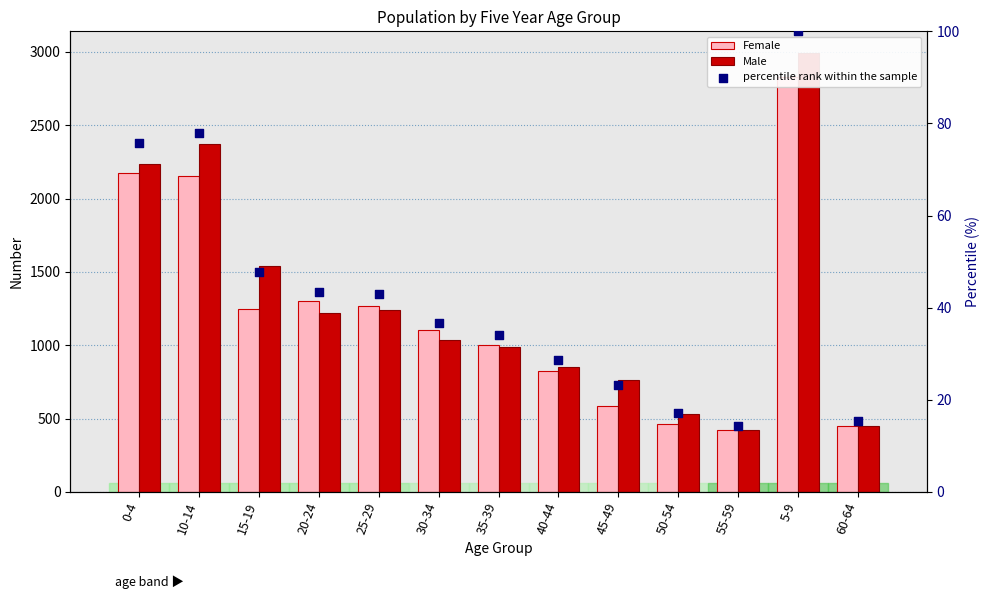

What are all the series names shown in the legend?

Female, Male, percentile rank within the sample